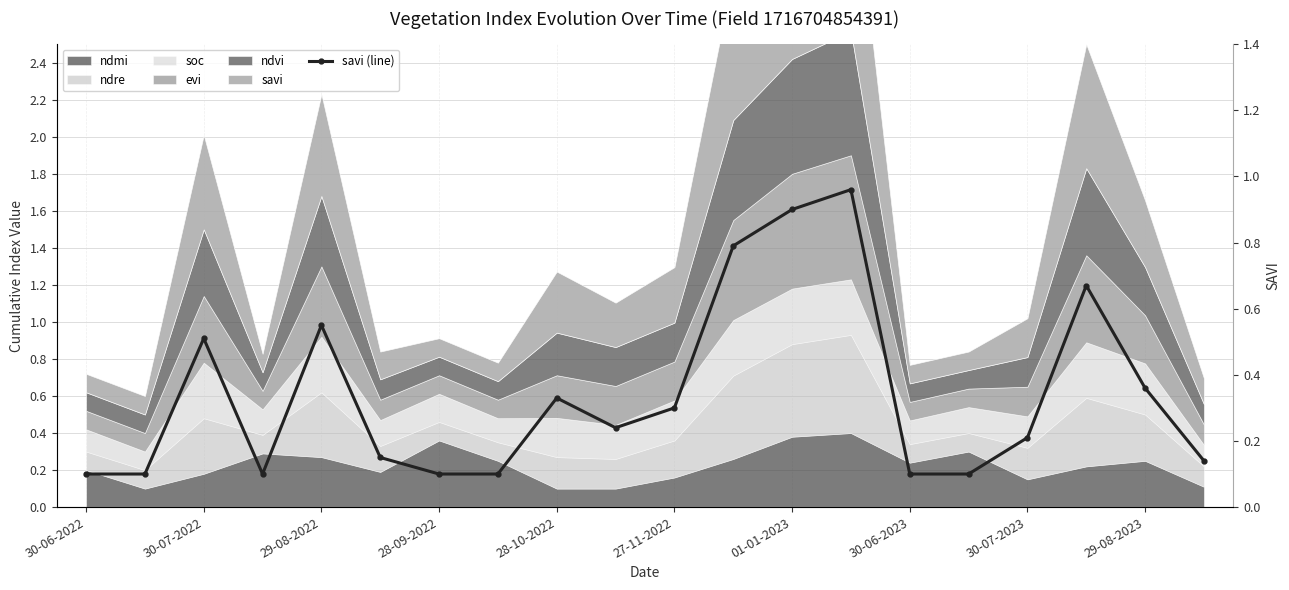

Is it true that the value at 30-07-2023 is 0.1?

False